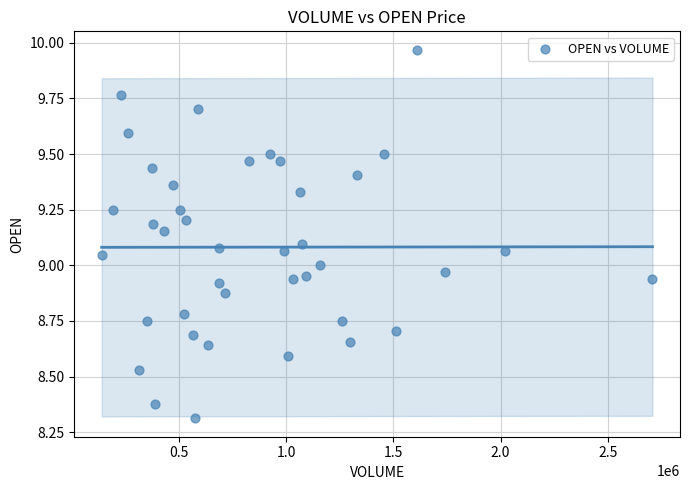

What is the range of X values (max minus min)?

2570400.0